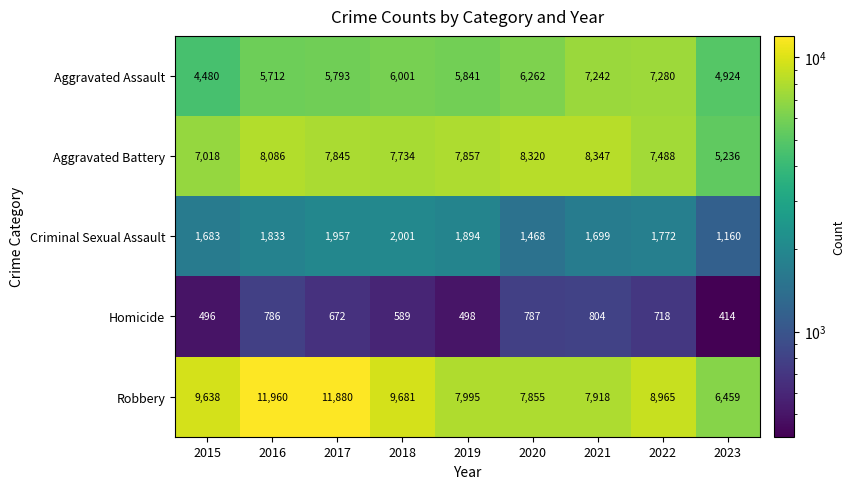

What is the difference between the highest and lowest values at 2019?

7497